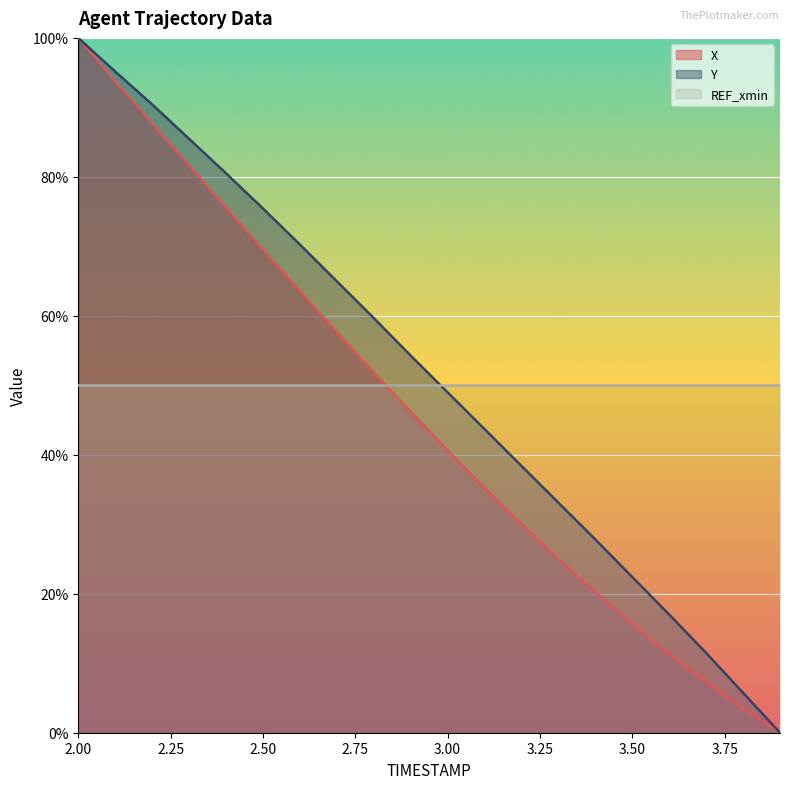

How many data points in X are above 0?

19